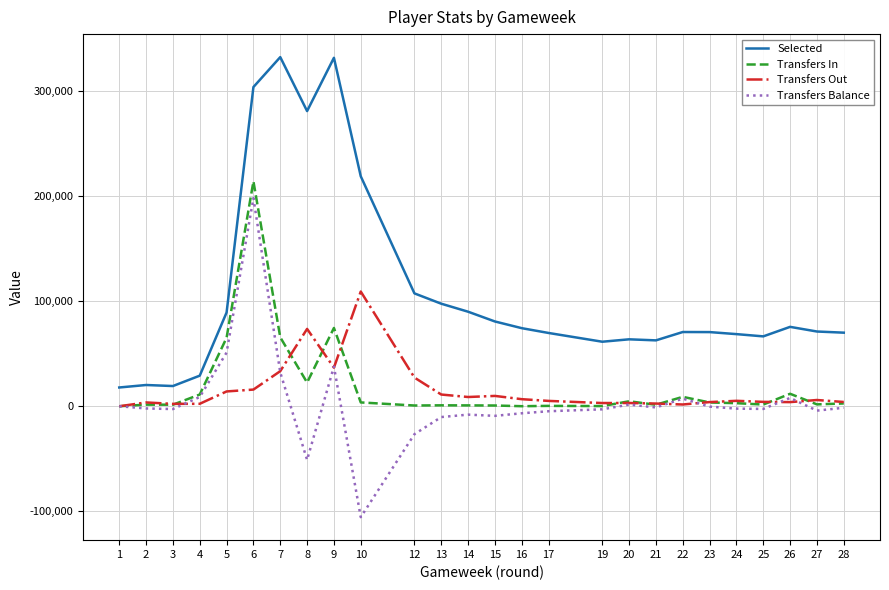

At which label does Selected first exceed 71162?

5